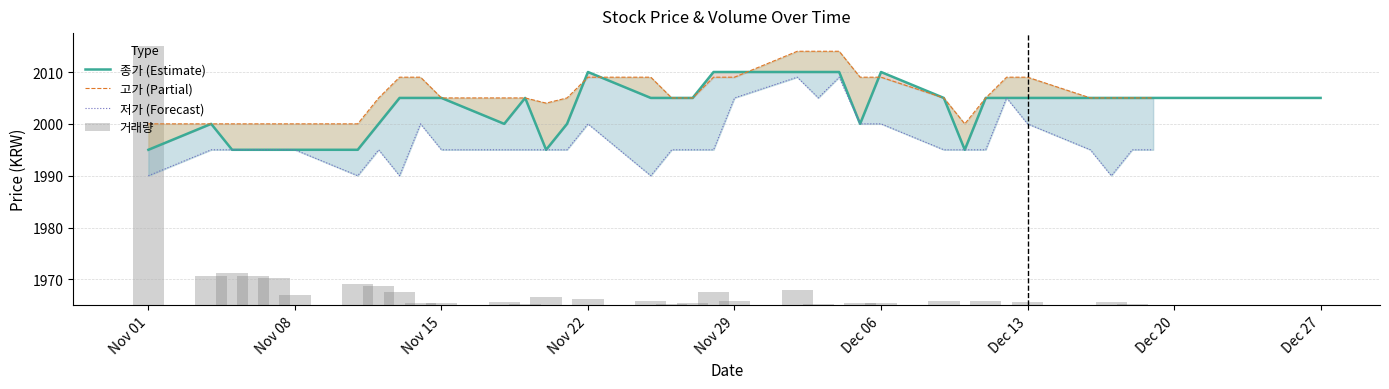

Is the value of 고가 (Partial) at 28 greater than the value of 저가 (Forecast) at 15?

Yes